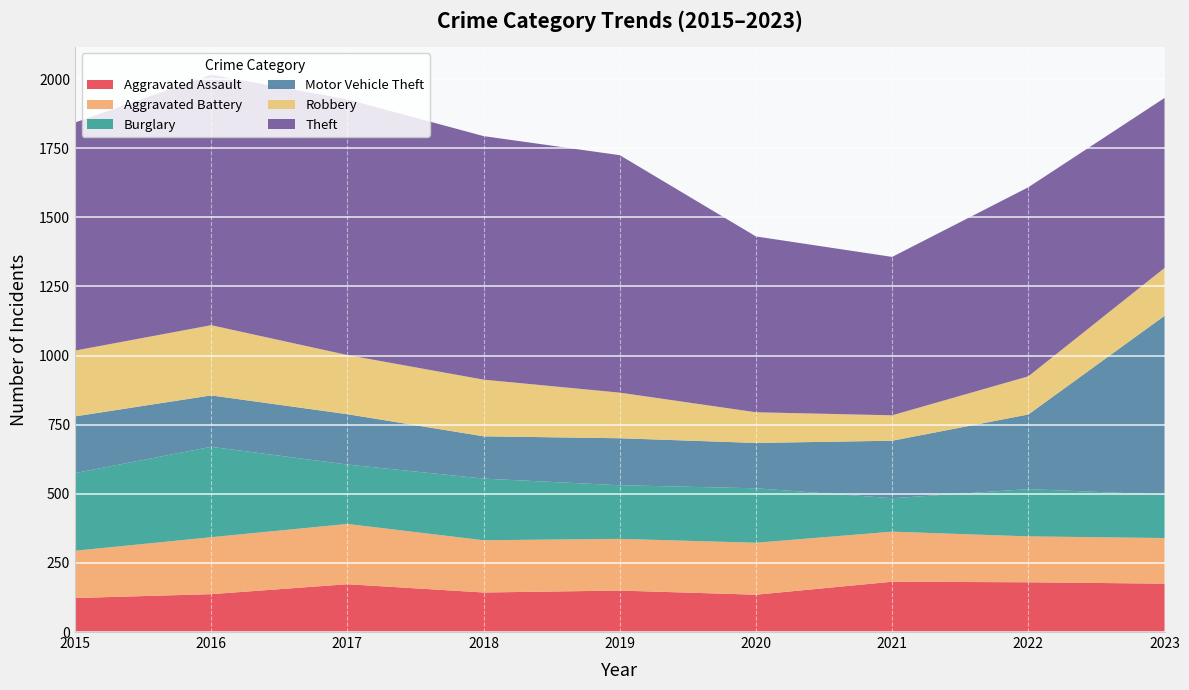

Reading right to left, extract all data points from this chart.

Aggravated Assault: 175	180	182	135	150	143	173	137	123
Aggravated Battery: 165	166	181	188	187	189	218	206	171
Burglary: 157	171	121	197	194	223	215	327	281
Motor Vehicle Theft: 647	270	208	164	170	153	182	186	205
Robbery: 173	138	92	111	165	205	214	254	238
Theft: 615	684	573	636	859	881	925	906	825